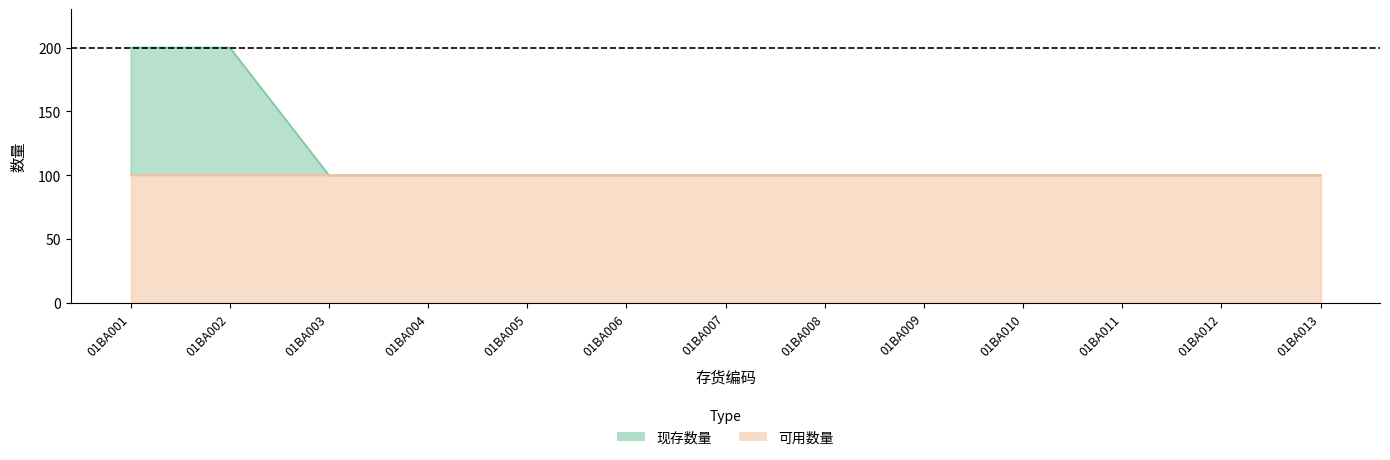

What is the change in value from 01BA001 to 01BA007?

-100